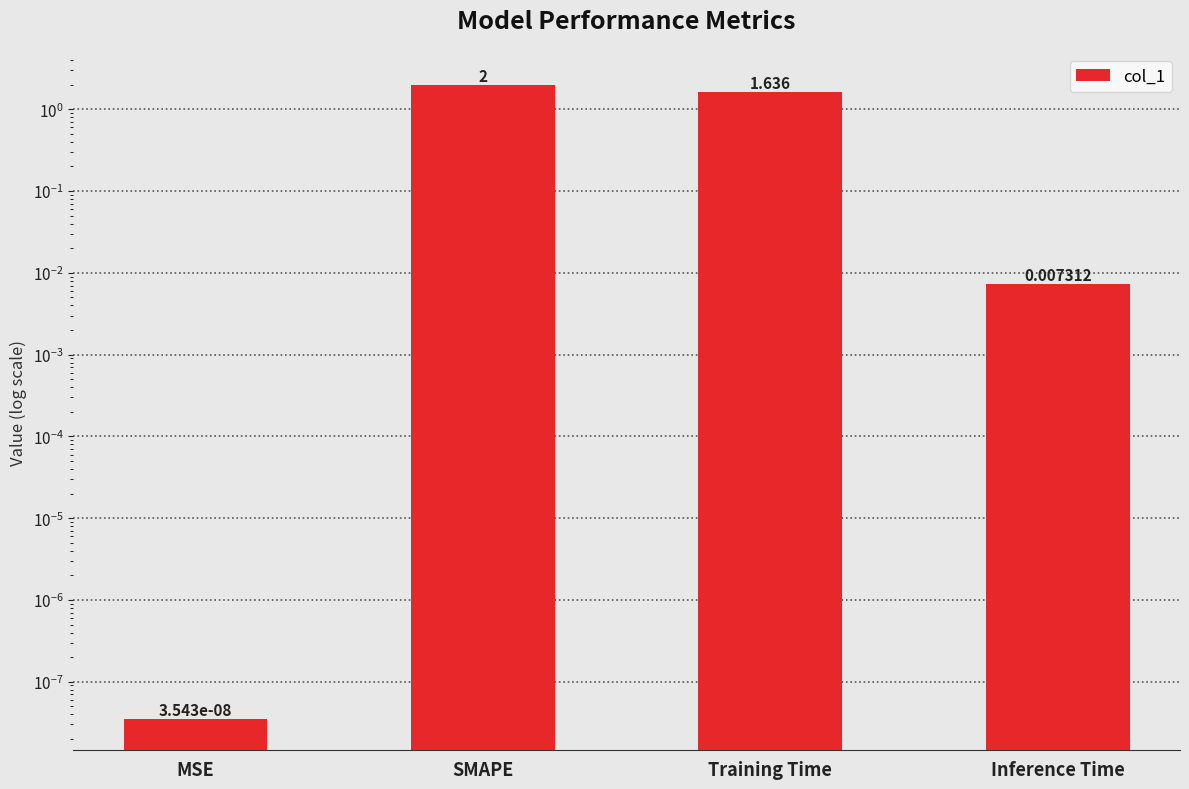

Rank the categories by value from lowest to highest.

MSE, Inference Time, Training Time, SMAPE